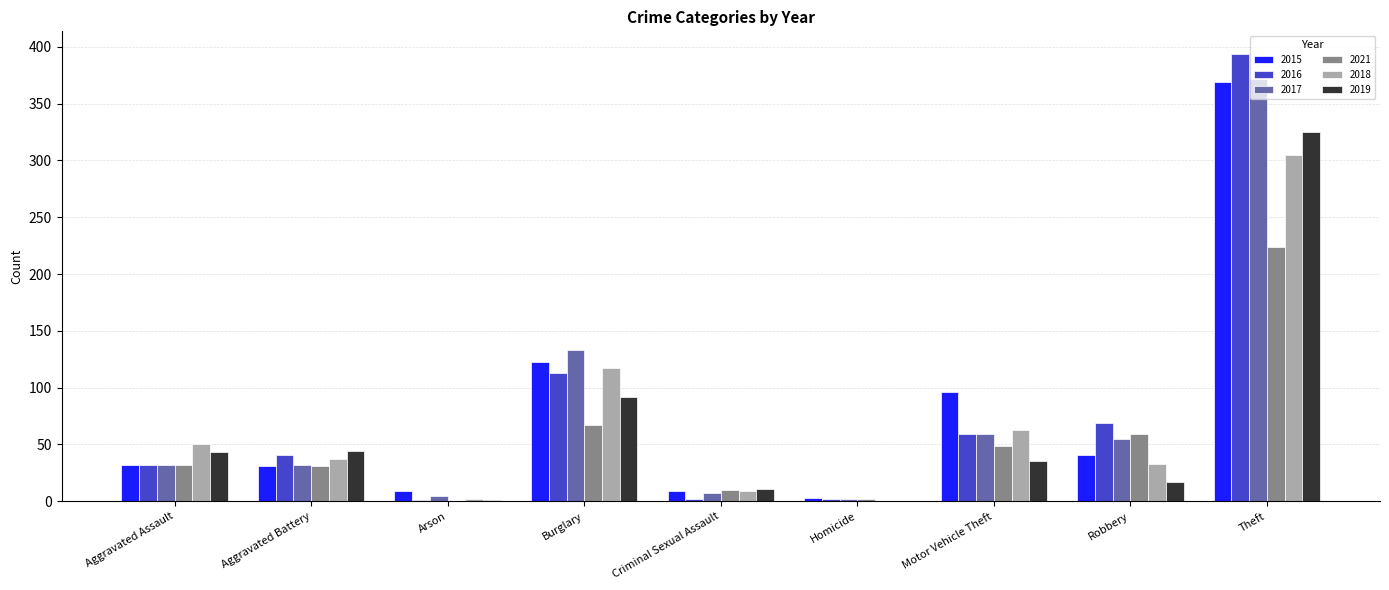

What is the total value across all series at Arson?

18